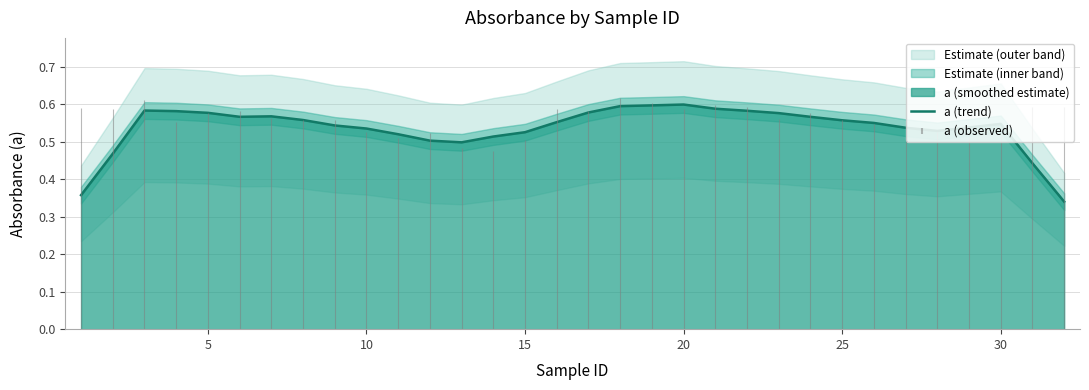

True or false: the data shows 1.0 at 18.

False